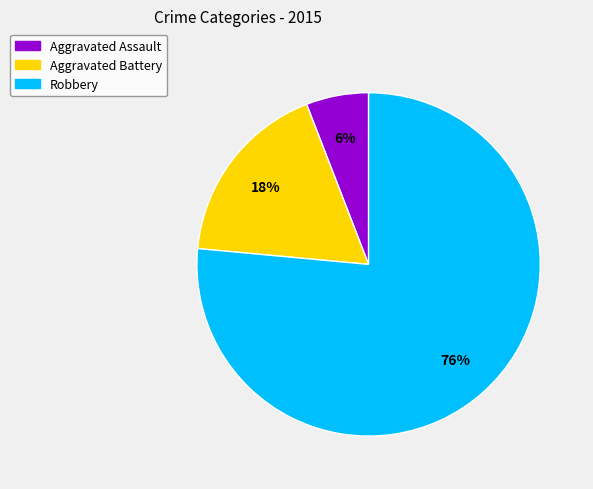

Which has a higher value, Aggravated Battery or Robbery?

Robbery